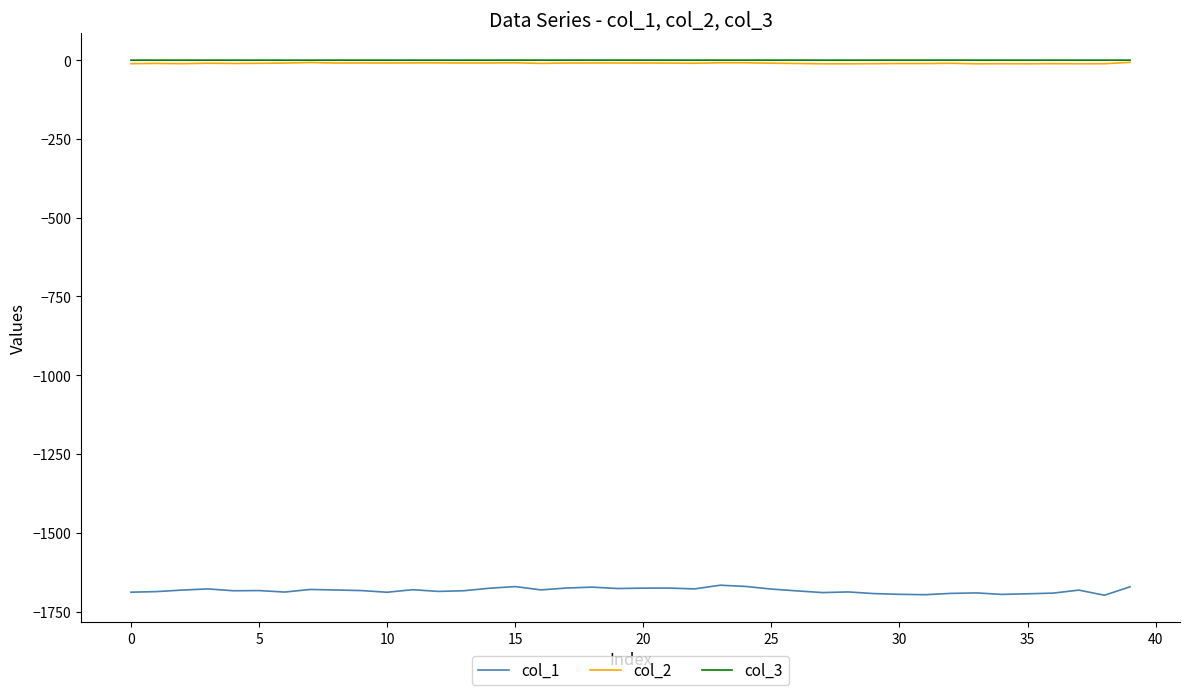

What is the difference between the maximum and minimum values in the col_3 series?

0.2